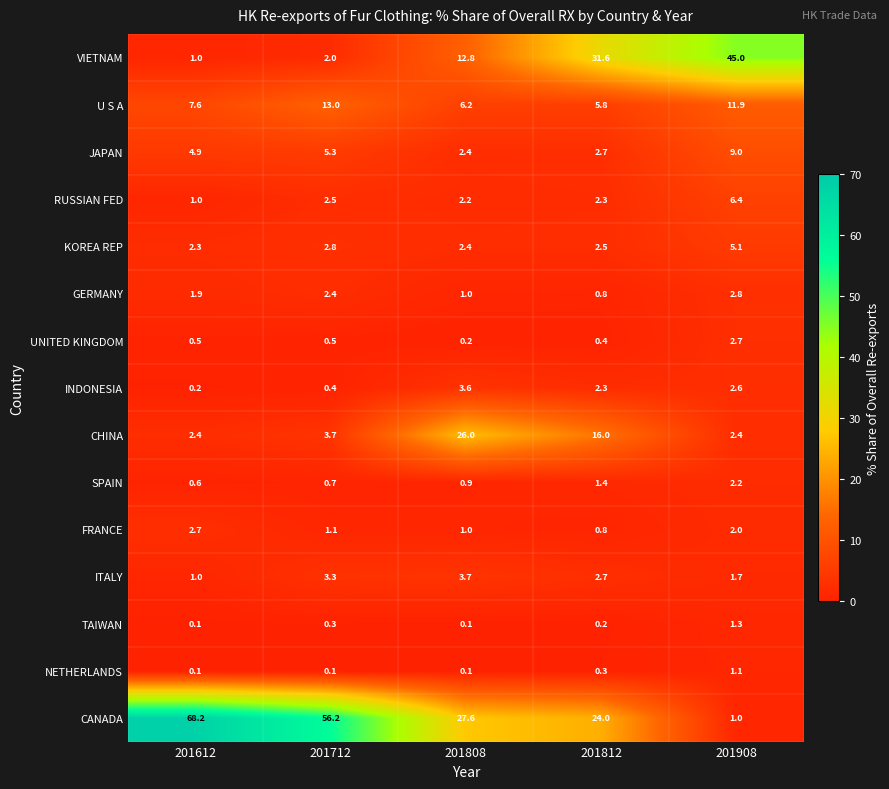

What is the greatest value displayed?

68.2